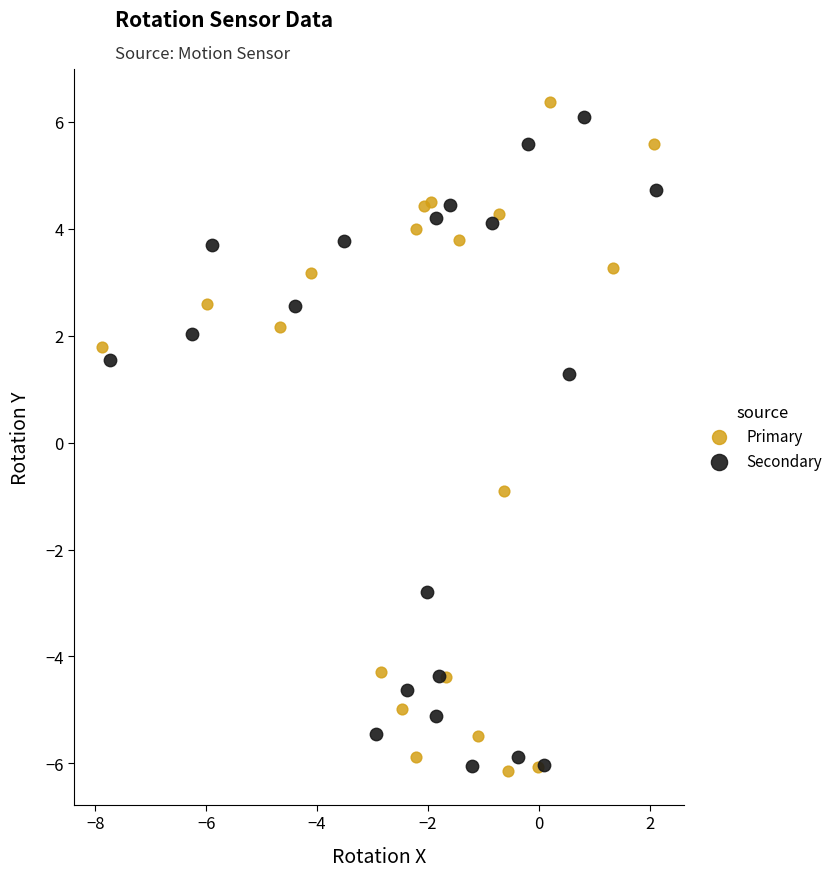

Which series has the largest Y range (max minus min)?

Primary